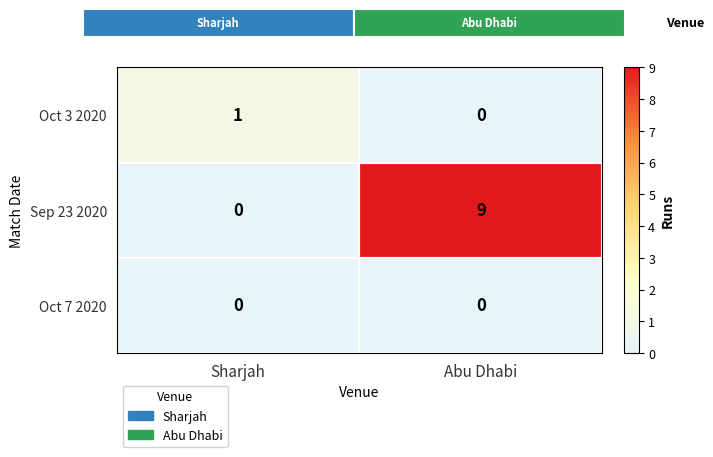

At which category is the sum across all series the highest?

Abu Dhabi